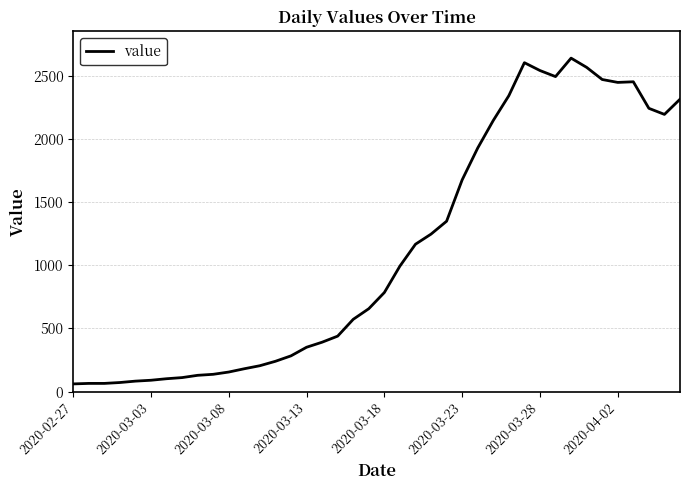

What is the maximum value shown in the chart?

2638